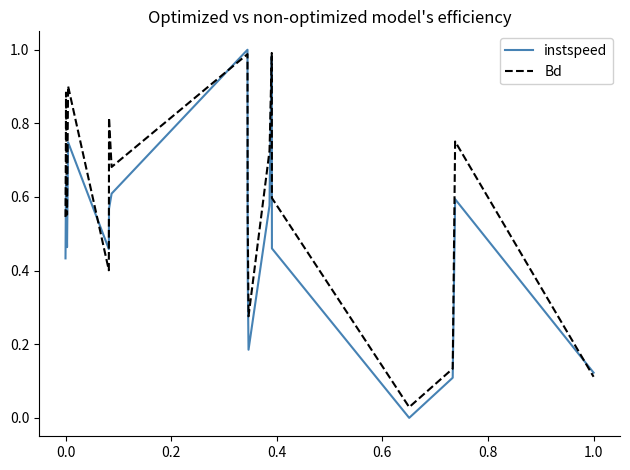

True or false: Bd and instspeed cross at least once.

True